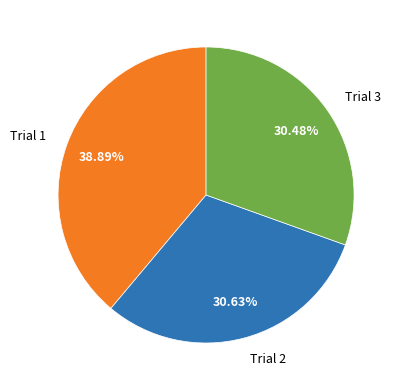

To the nearest percent, what portion does Trial 1 represent?

39%